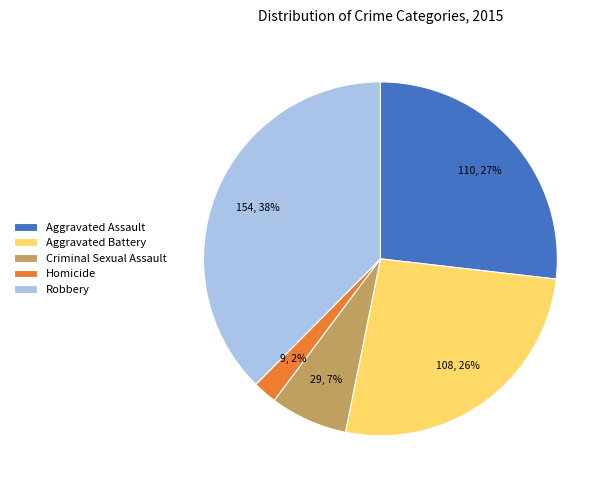

Between Aggravated Battery and Robbery, which is larger?

Robbery